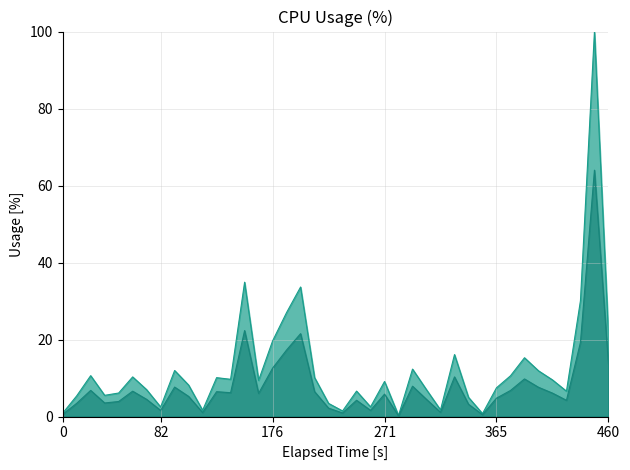

How many lines are shown in the chart?

2